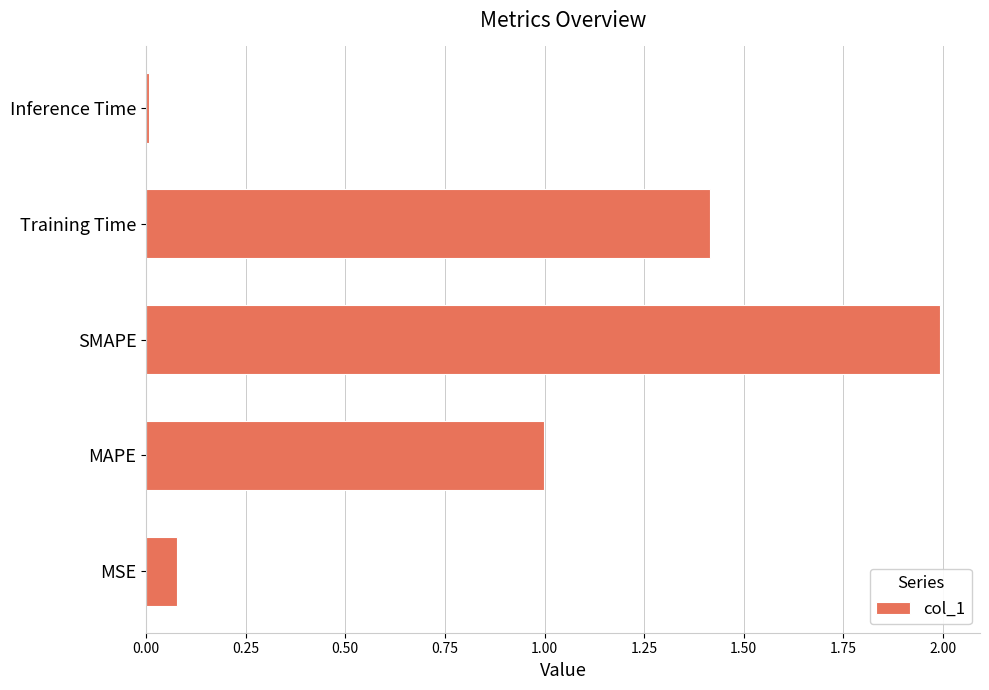

Between MSE and SMAPE, which is larger?

SMAPE